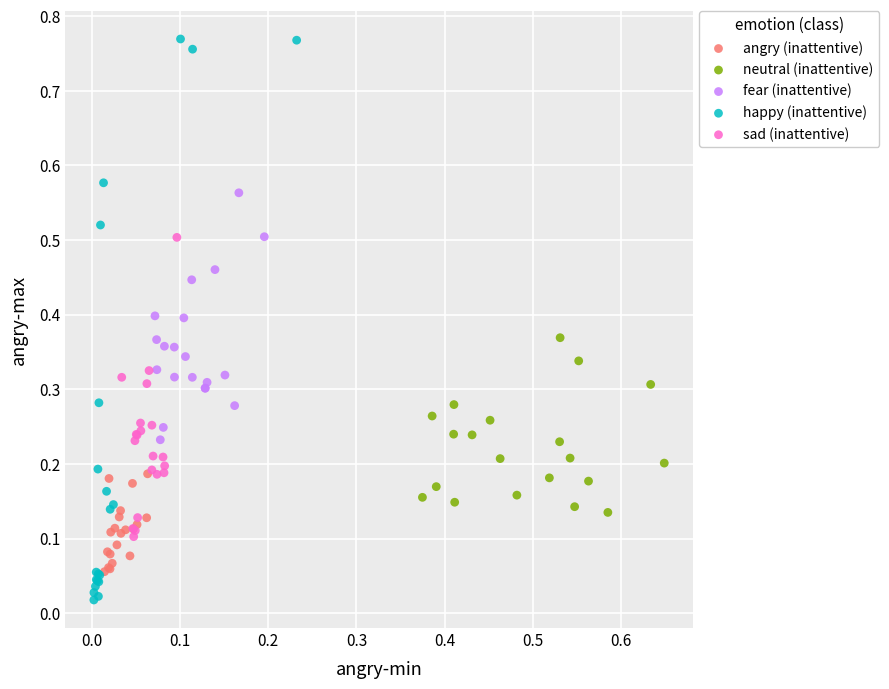

Which series has the largest Y range (max minus min)?

happy (inattentive)